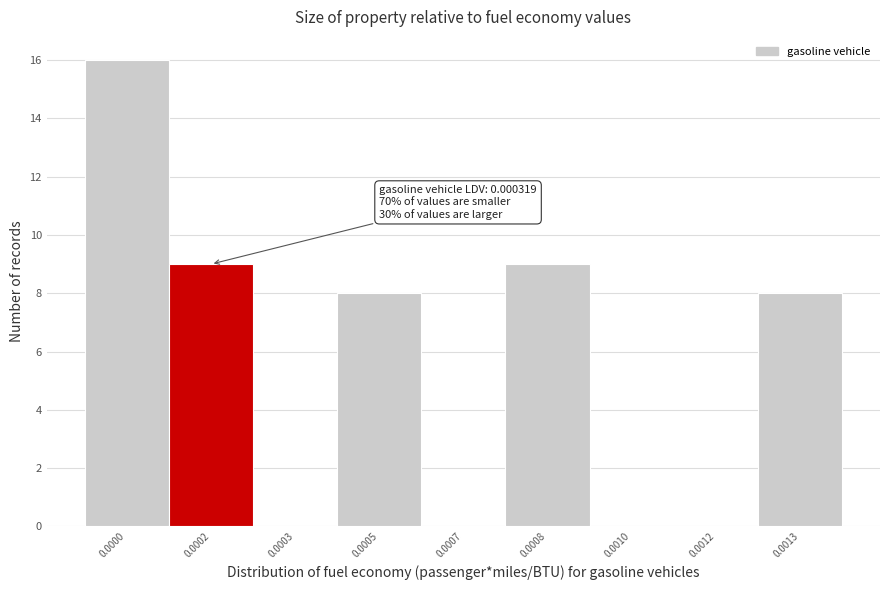

Reading left to right, transcribe all the data shown in this chart.

0.0000=16	0.0002=9	0.0003=0	0.0005=8	0.0007=0	0.0008=9	0.0010=0	0.0012=0	0.0013=8